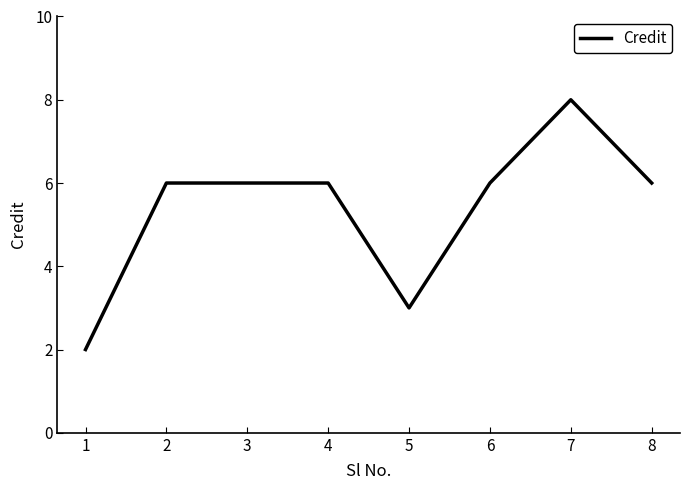

What is the sum of all values?

43